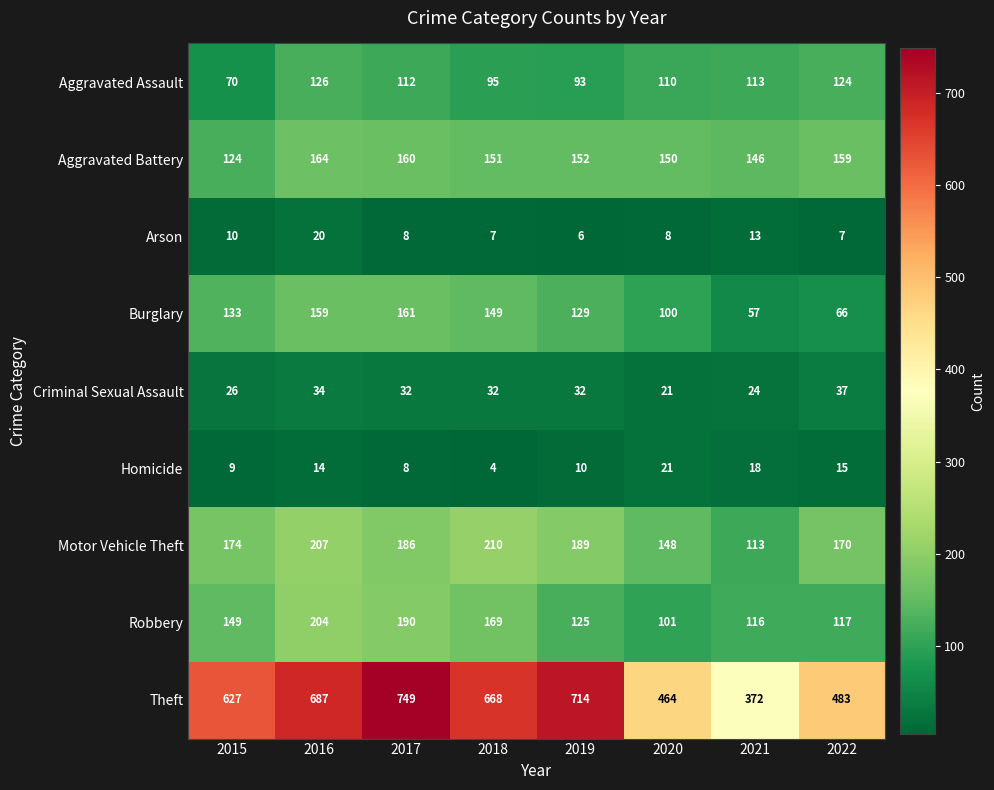

Which series has the largest total across all categories?

Theft